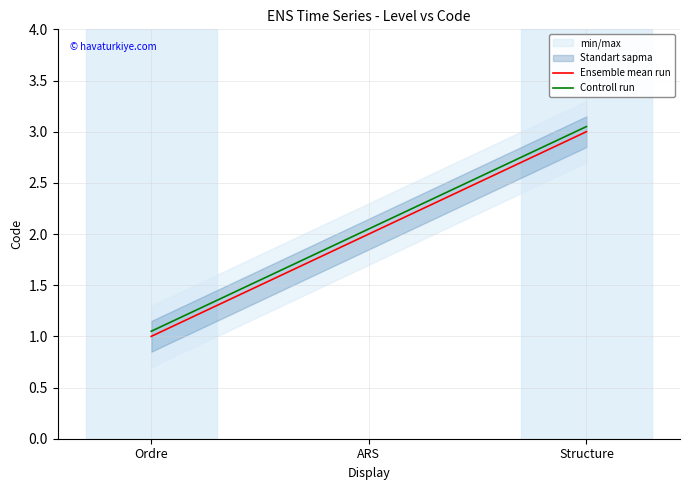

At which label does Ensemble mean run reach its minimum?

Ordre